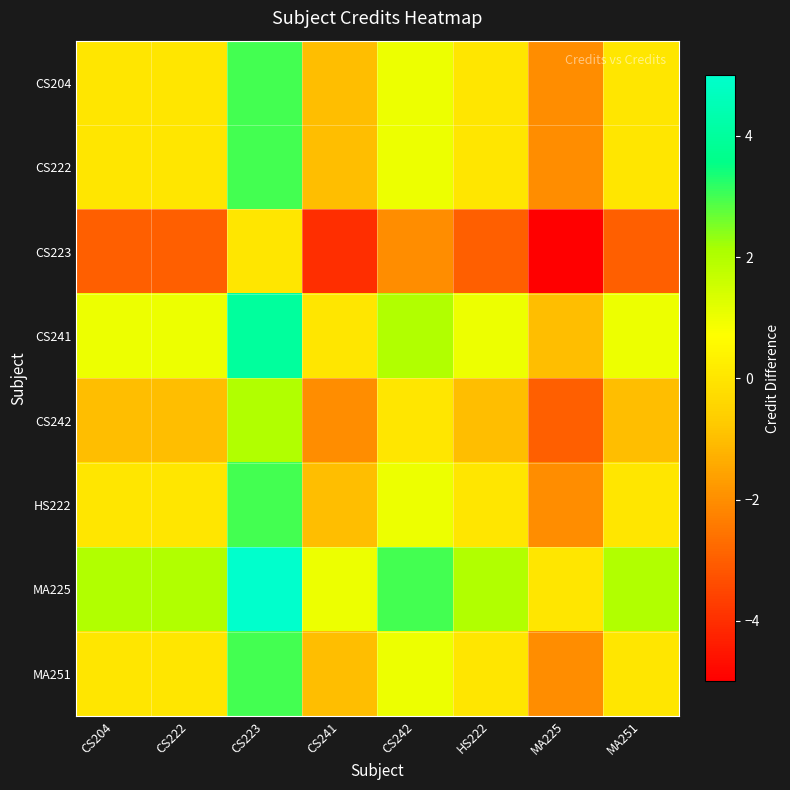

Reading left to right, list all the values displayed in this chart.

CS204: CS204=0	CS222=0	CS223=3	CS241=-1	CS242=1	HS222=0	MA225=-2	MA251=0
CS222: CS204=0	CS222=0	CS223=3	CS241=-1	CS242=1	HS222=0	MA225=-2	MA251=0
CS223: CS204=-3	CS222=-3	CS223=0	CS241=-4	CS242=-2	HS222=-3	MA225=-5	MA251=-3
CS241: CS204=1	CS222=1	CS223=4	CS241=0	CS242=2	HS222=1	MA225=-1	MA251=1
CS242: CS204=-1	CS222=-1	CS223=2	CS241=-2	CS242=0	HS222=-1	MA225=-3	MA251=-1
HS222: CS204=0	CS222=0	CS223=3	CS241=-1	CS242=1	HS222=0	MA225=-2	MA251=0
MA225: CS204=2	CS222=2	CS223=5	CS241=1	CS242=3	HS222=2	MA225=0	MA251=2
MA251: CS204=0	CS222=0	CS223=3	CS241=-1	CS242=1	HS222=0	MA225=-2	MA251=0